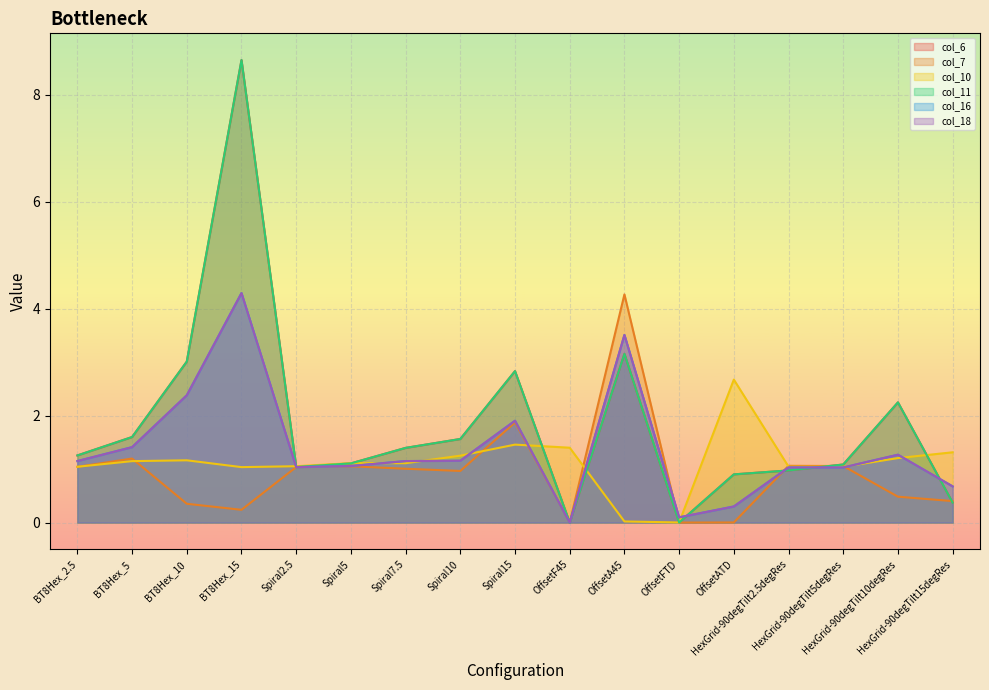

How many interior local valleys does the col_6 series have?

3